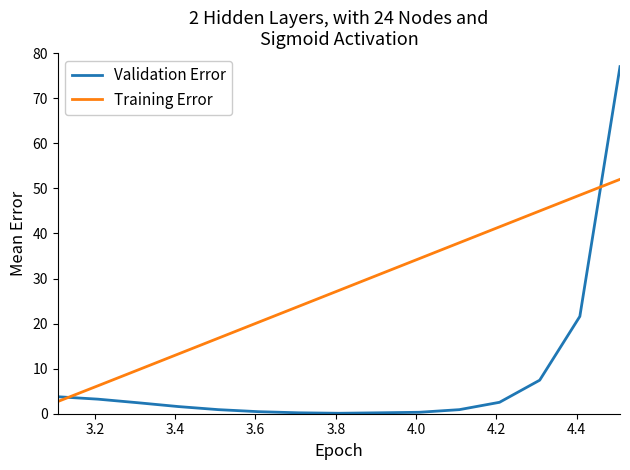

What is the maximum value for Validation Error?

77.0